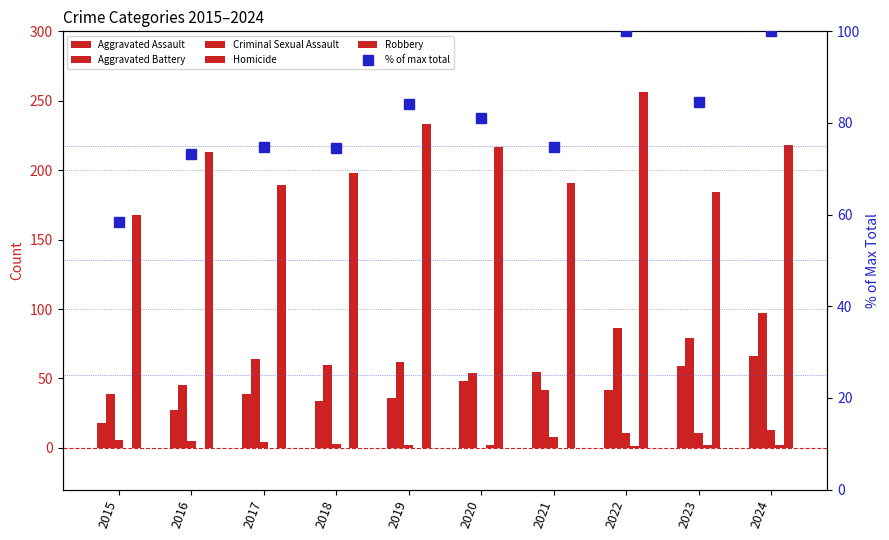

Which category has the highest value across all series?

2022